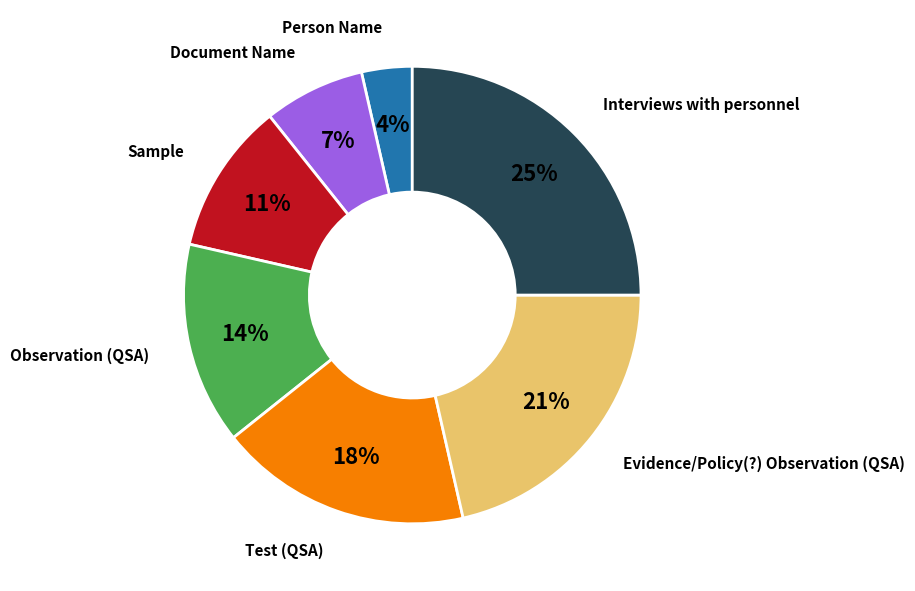

To the nearest percent, what is the average slice percentage?

14%